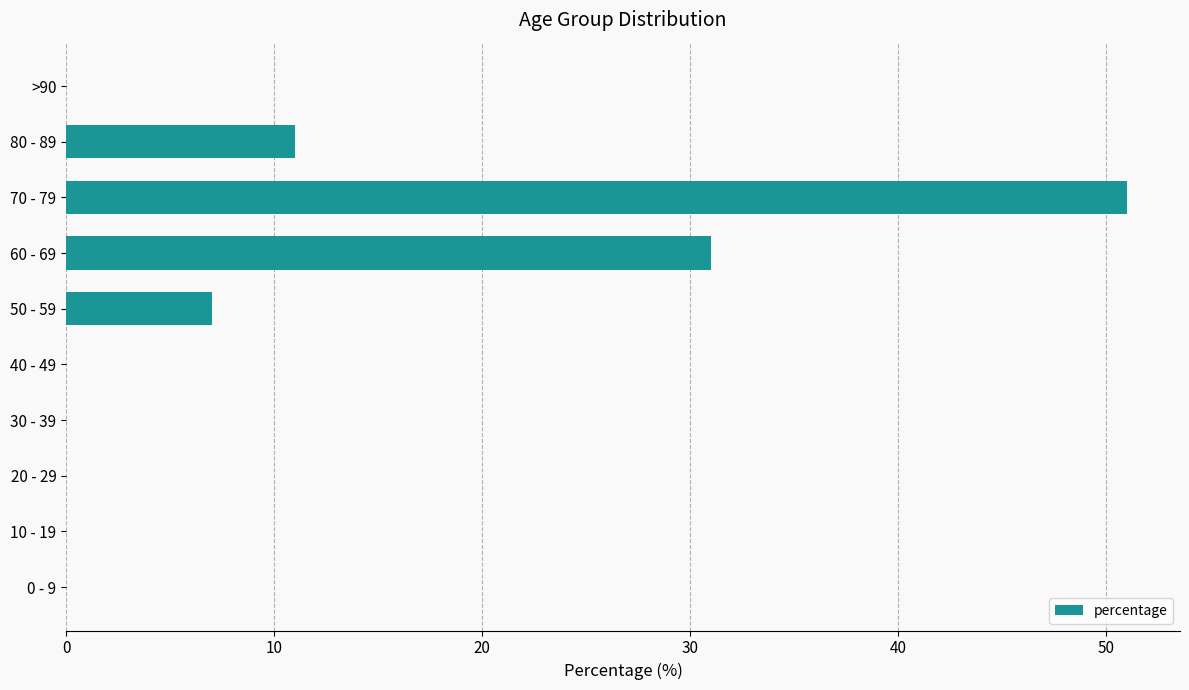

Read the value at 70 - 79, to the nearest 10.

50